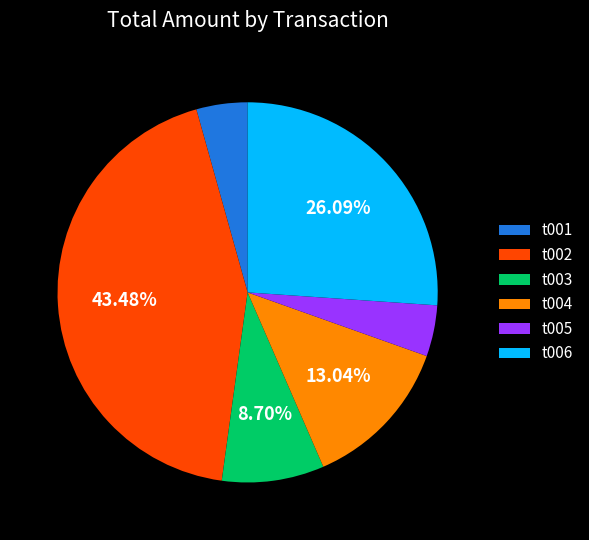

To the nearest percent, what is the combined percentage of t003 and t004?

22%